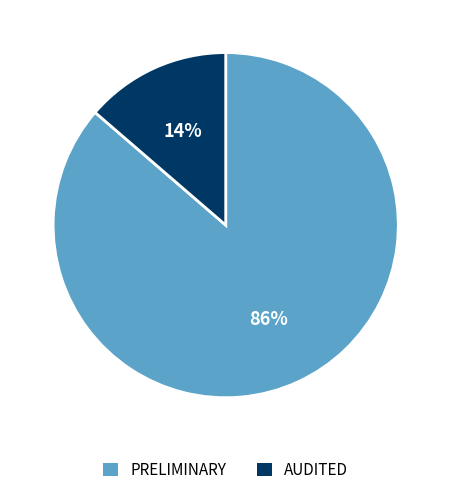

Between PRELIMINARY and AUDITED, which is larger?

PRELIMINARY